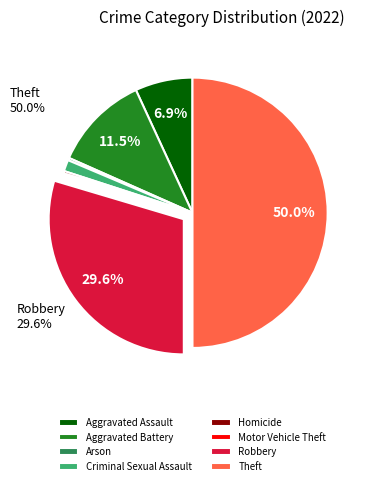

Between Homicide and Theft, which is larger?

Theft